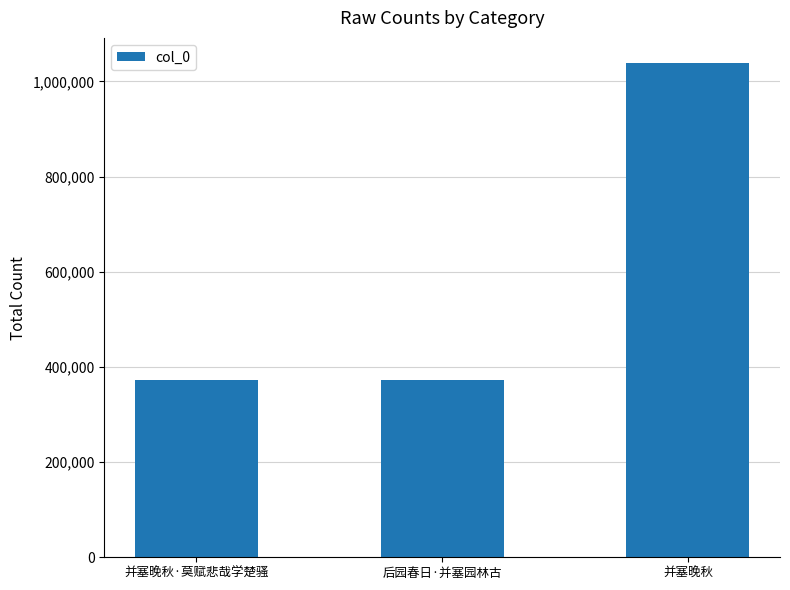

What is the smallest value displayed?

372702